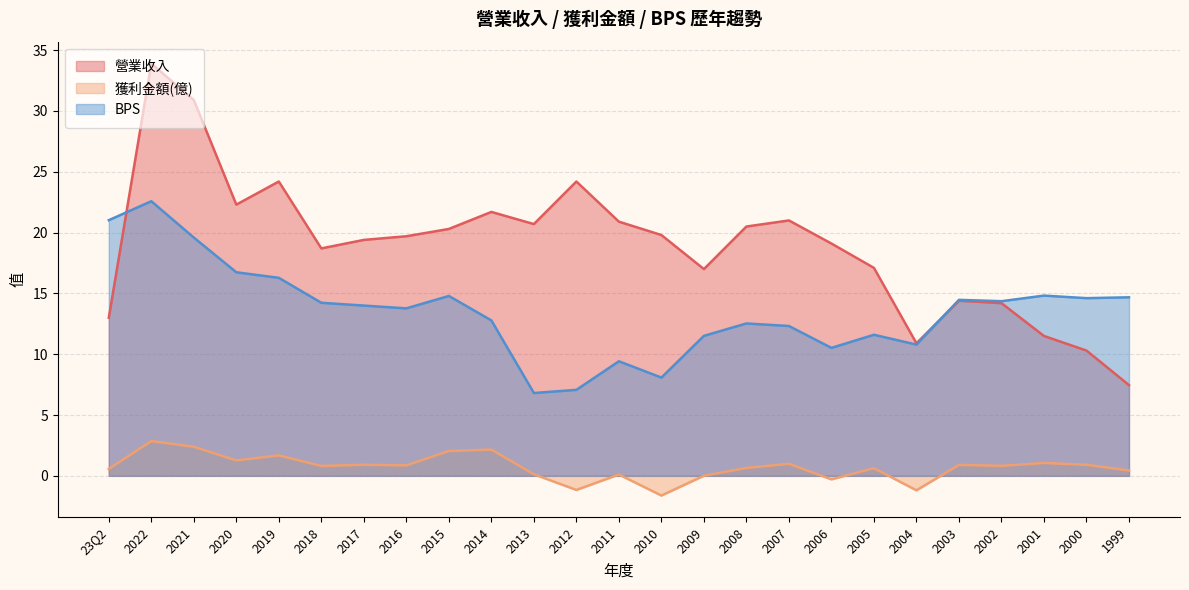

What is the sum of the BPS values at 2021 and 2005?

31.2